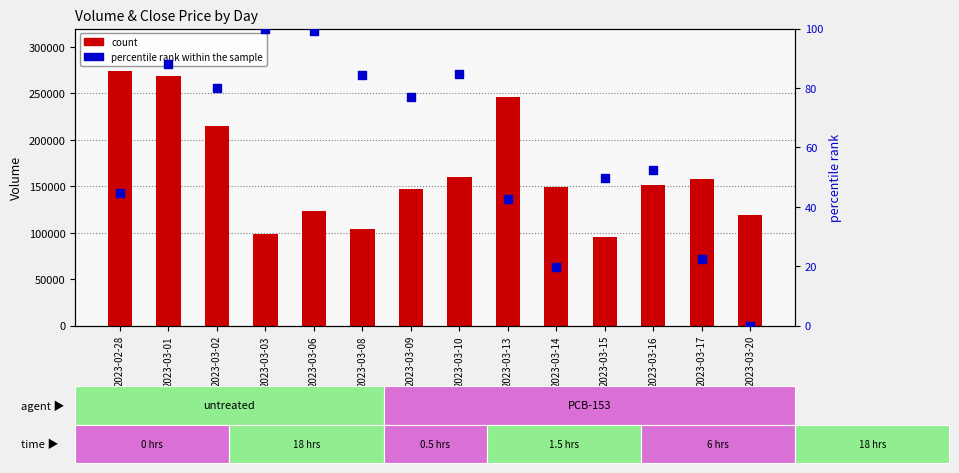

Which series reaches the maximum Y coordinate?

count